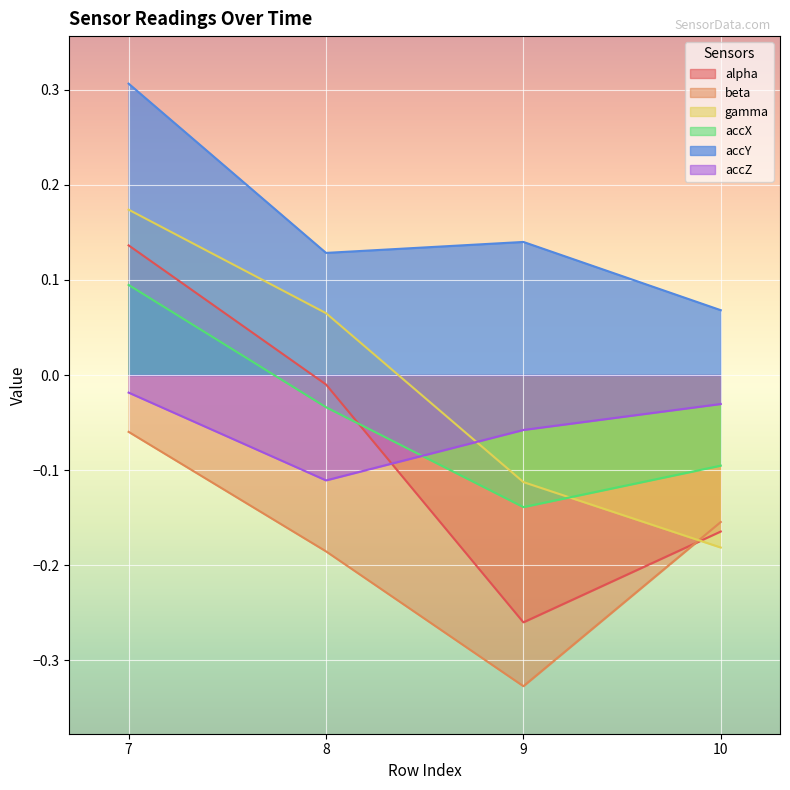

Which category has the highest value in the gamma series?

7